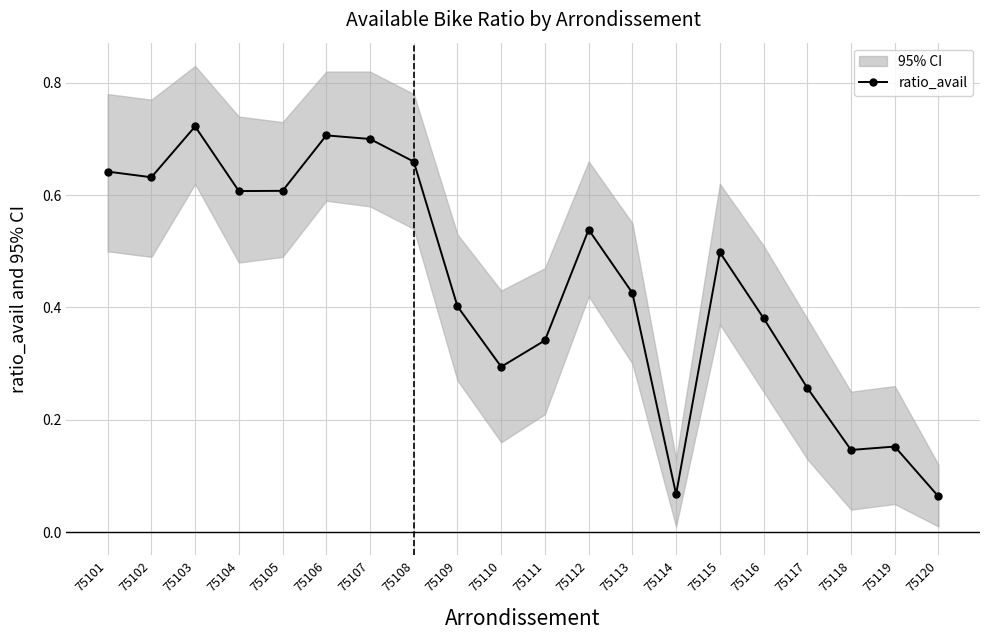

Where is the data nearest to the value 0?

75120